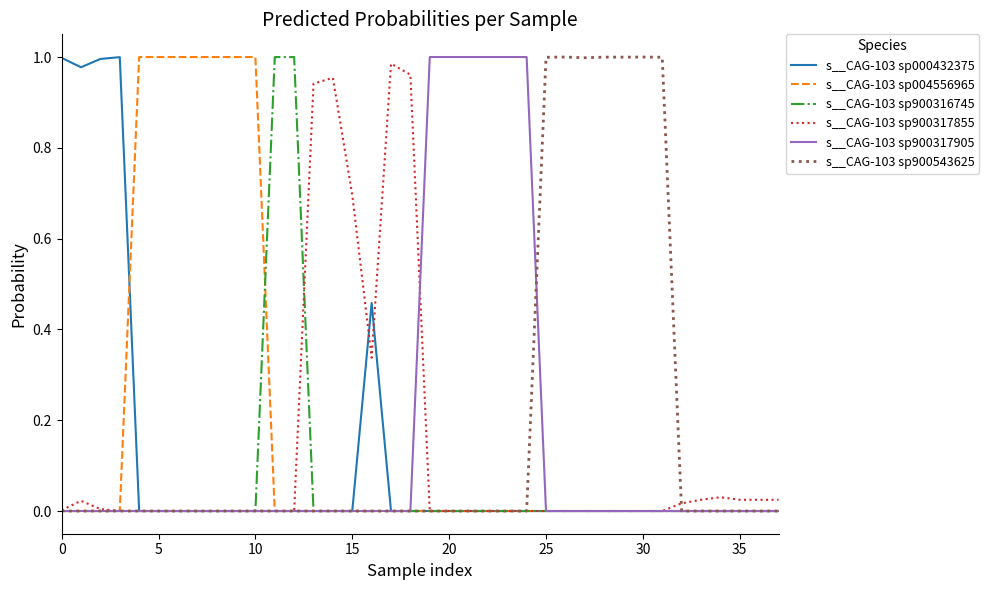

Reading left to right, list all the values displayed in this chart.

s__CAG-103 sp000432375: 1.0	1.0	1.0	1.0	0.0	0.0	0.0	0.0	0.0	0.0	0.0	0.0	0.0	0.0	0.0	0.0	0.5	0.0	0.0	0.0	0.0	0.0	0.0	0.0	0.0	0.0	0.0	0.0	0.0	0.0	0.0	0.0	0.0	0.0	0.0	0.0	0.0	0.0
s__CAG-103 sp004556965: 0.0	0.0	0.0	0.0	1.0	1.0	1.0	1.0	1.0	1.0	1.0	0.0	0.0	0.0	0.0	0.0	0.0	0.0	0.0	0.0	0.0	0.0	0.0	0.0	0.0	0.0	0.0	0.0	0.0	0.0	0.0	0.0	0.0	0.0	0.0	0.0	0.0	0.0
s__CAG-103 sp900316745: 0.0	0.0	0.0	0.0	0.0	0.0	0.0	0.0	0.0	0.0	0.0	1.0	1.0	0.0	0.0	0.0	0.0	0.0	0.0	0.0	0.0	0.0	0.0	0.0	0.0	0.0	0.0	0.0	0.0	0.0	0.0	0.0	0.0	0.0	0.0	0.0	0.0	0.0
s__CAG-103 sp900317855: 0.0	0.0	0.0	0.0	0.0	0.0	0.0	0.0	0.0	0.0	0.0	0.0	0.0	0.9	1.0	0.7	0.3	1.0	1.0	0.0	0.0	0.0	0.0	0.0	0.0	0.0	0.0	0.0	0.0	0.0	0.0	0.0	0.0	0.0	0.0	0.0	0.0	0.0
s__CAG-103 sp900317905: 0.0	0.0	0.0	0.0	0.0	0.0	0.0	0.0	0.0	0.0	0.0	0.0	0.0	0.0	0.0	0.0	0.0	0.0	0.0	1.0	1.0	1.0	1.0	1.0	1.0	0.0	0.0	0.0	0.0	0.0	0.0	0.0	0.0	0.0	0.0	0.0	0.0	0.0
s__CAG-103 sp900543625: 0.0	0.0	0.0	0.0	0.0	0.0	0.0	0.0	0.0	0.0	0.0	0.0	0.0	0.0	0.0	0.0	0.0	0.0	0.0	0.0	0.0	0.0	0.0	0.0	0.0	1.0	1.0	1.0	1.0	1.0	1.0	1.0	0.0	0.0	0.0	0.0	0.0	0.0